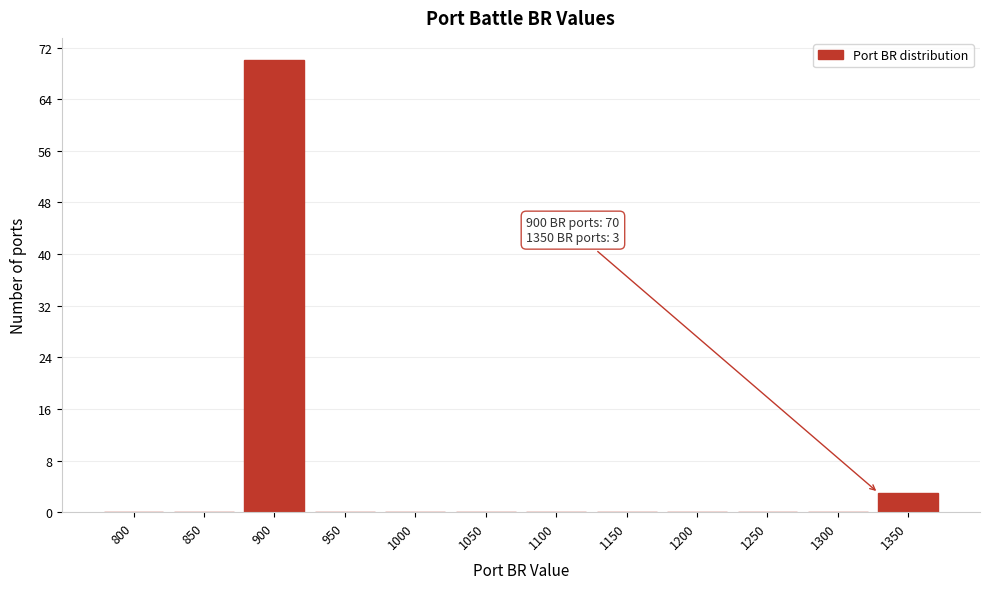

Reading left to right, extract all data points from this chart.

800=0	850=0	900=70	950=0	1000=0	1050=0	1100=0	1150=0	1200=0	1250=0	1300=0	1350=3